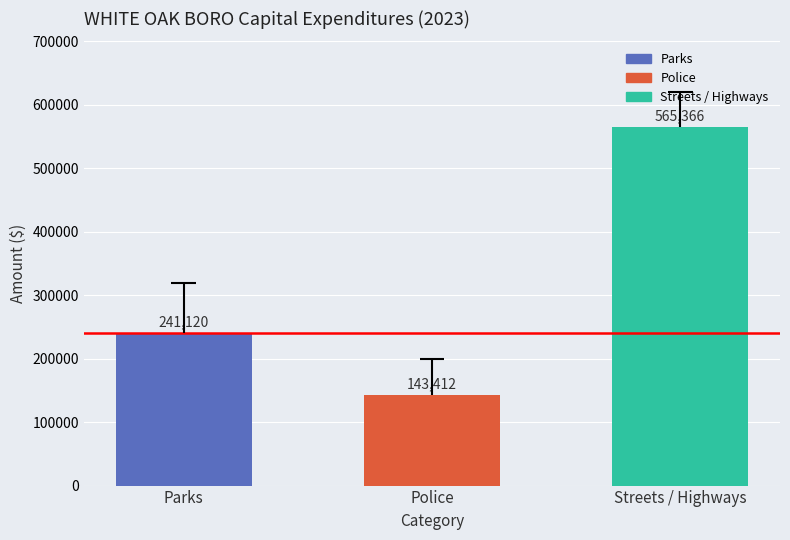

What is the label of the 2nd bar from the left?

Police